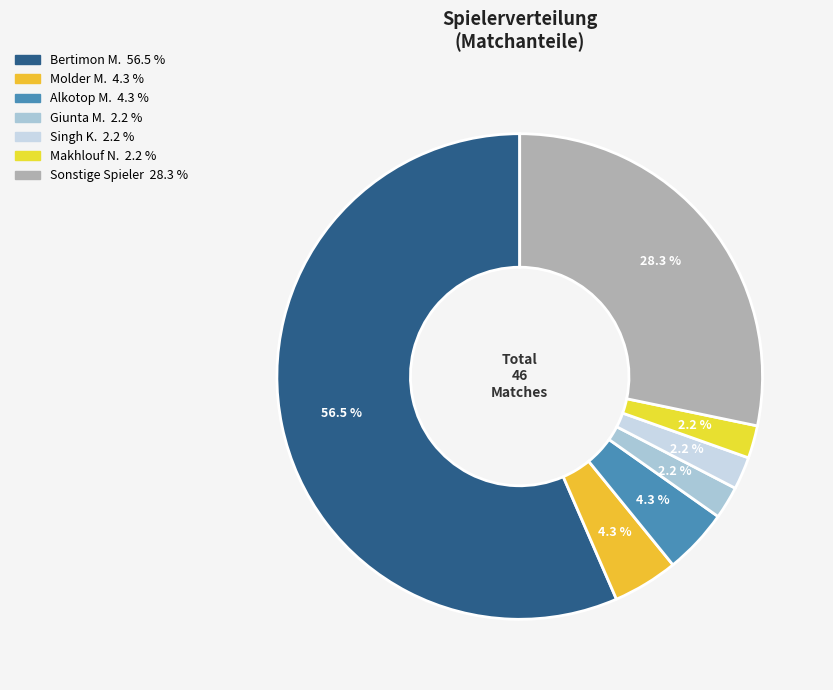

How many segments does this pie chart have?

7